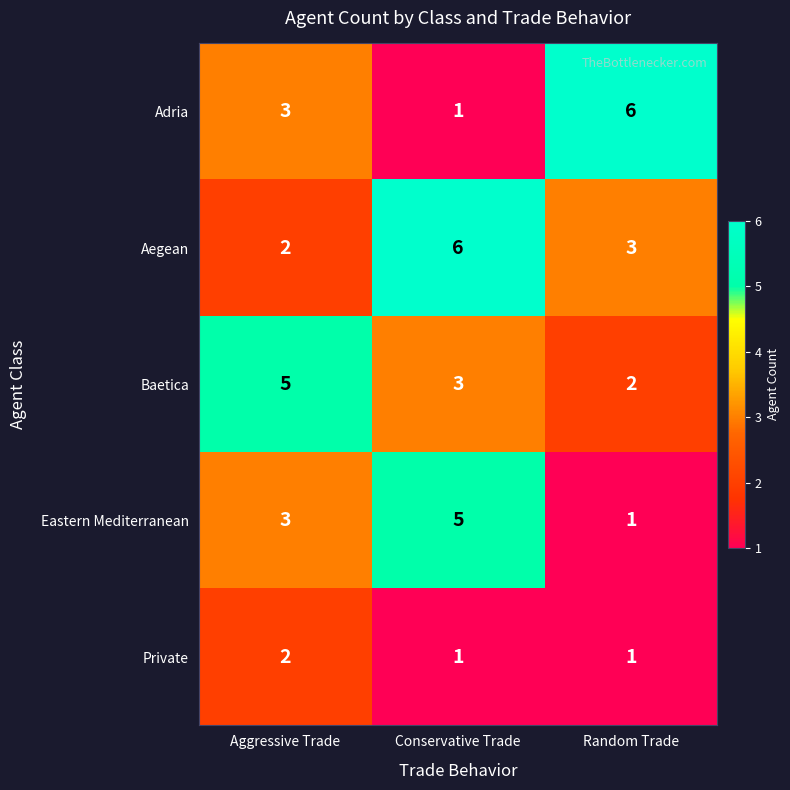

Rank the categories by Adria value from lowest to highest.

Conservative Trade, Aggressive Trade, Random Trade